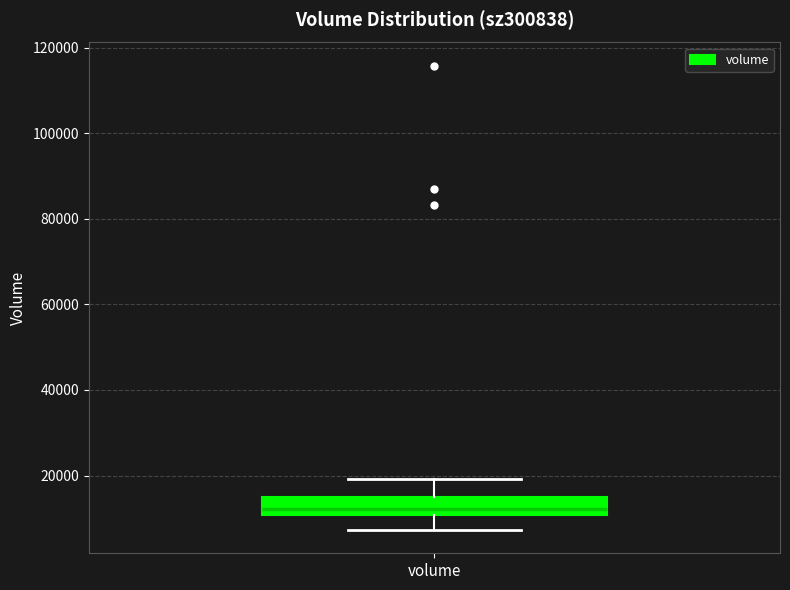

Read this box plot against the y-axis: the position of the median line, the range covered by the box, and the ends of both whiskers. The values are not printed on the chart, so give them approximately, as read against the axis.

median 12000, box 10000 to 16000, whiskers 8000 to 20000